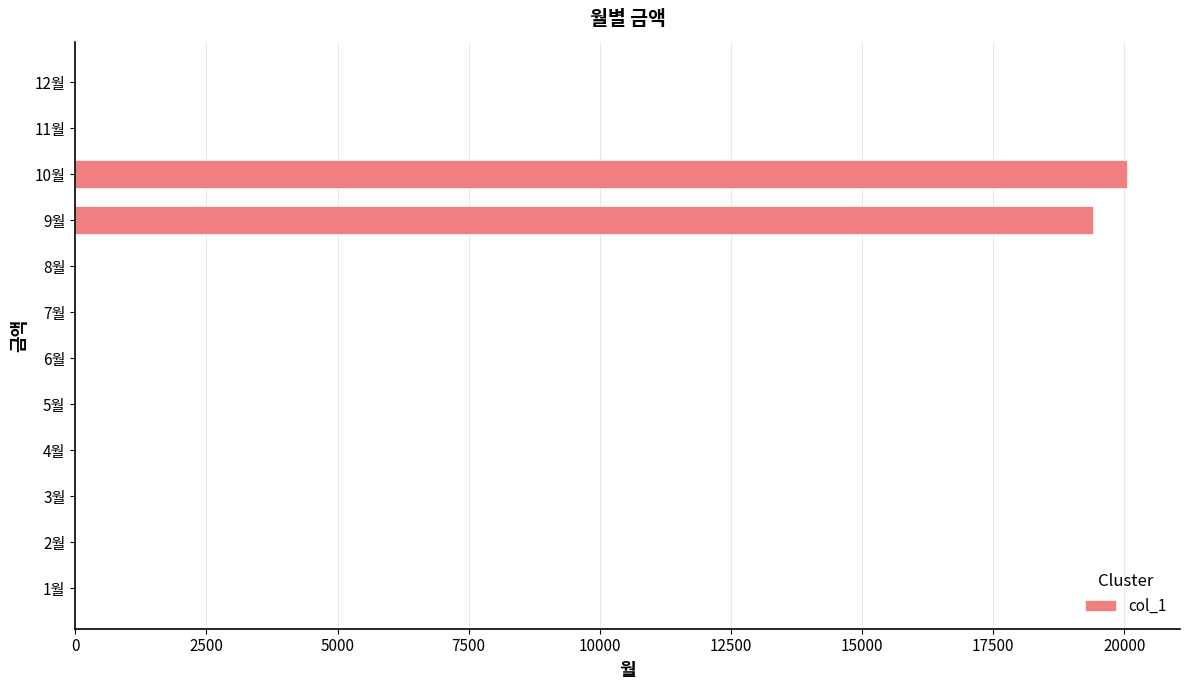

Reading bottom to top, list all the values displayed in this chart.

1월=0	2월=0	3월=0	4월=0	5월=0	6월=0	7월=0	8월=0	9월=19410	10월=20060	11월=0	12월=0